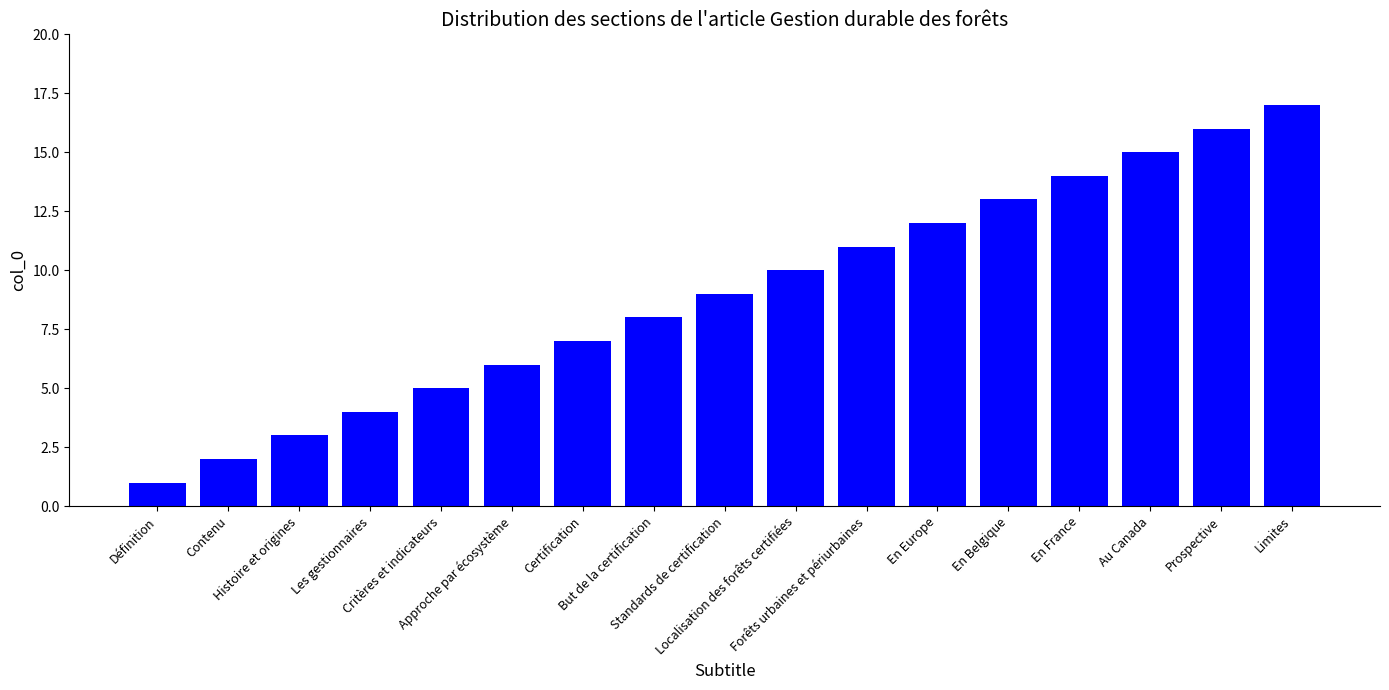

What is the label of the 17th bar from the left?

Limites